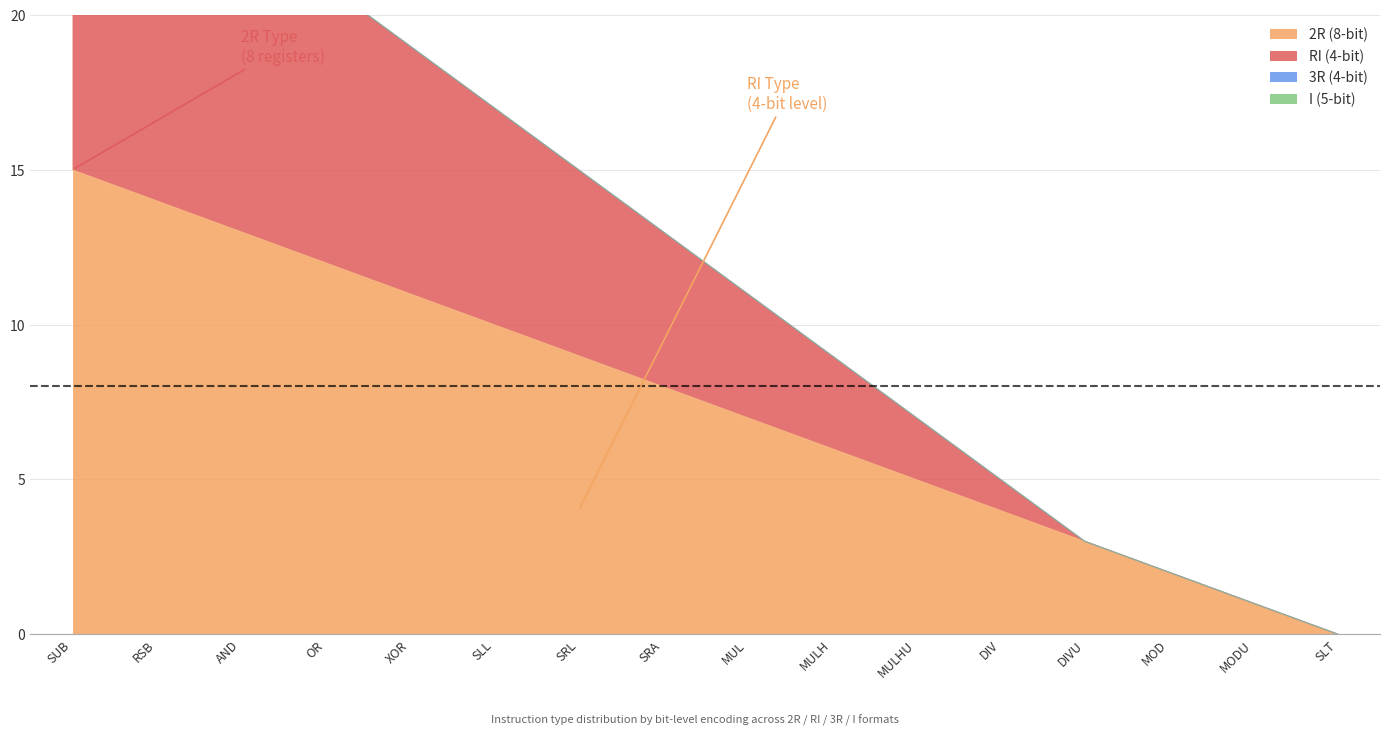

Which has a higher value, SUB or MOD?

SUB